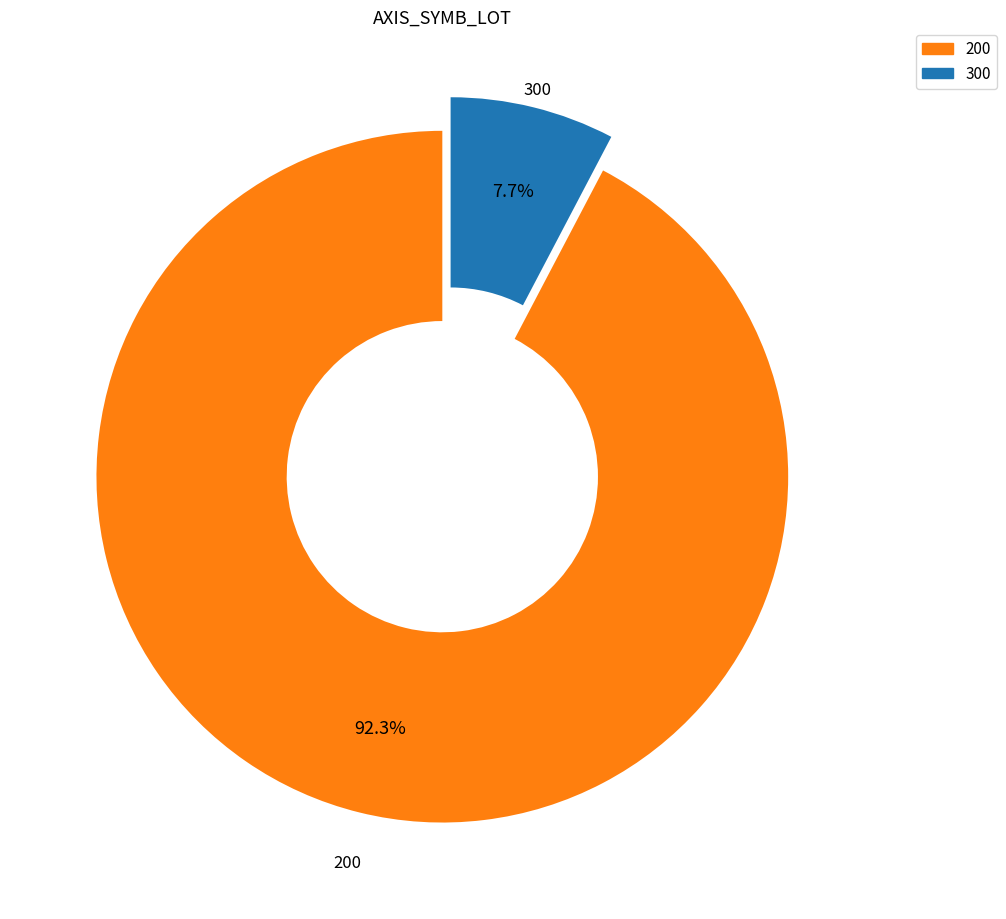

To the nearest percent, what is the difference between the largest and smallest slice percentages?

85%